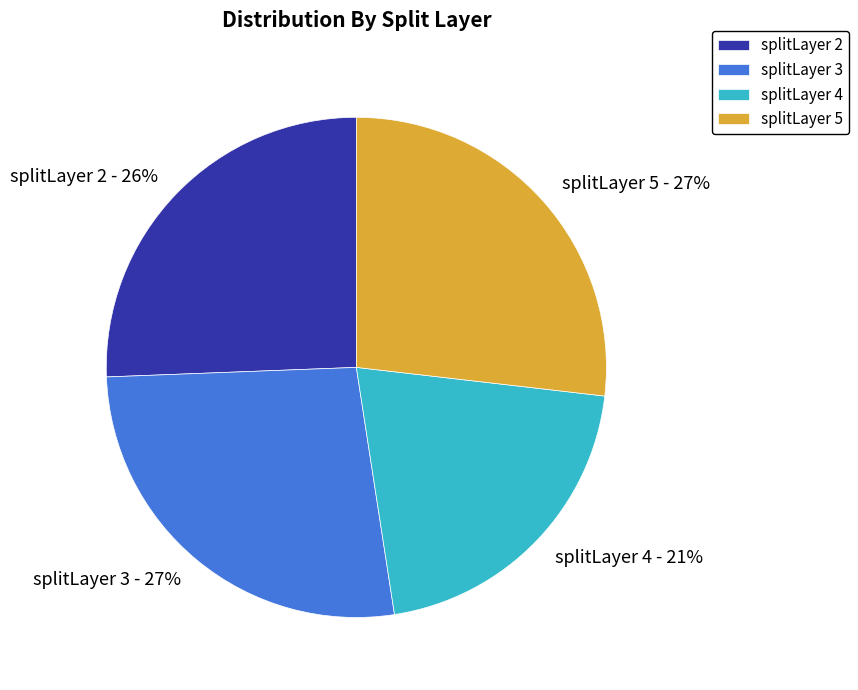

Do splitLayer 4 and splitLayer 5 together represent more than half of the pie?

No